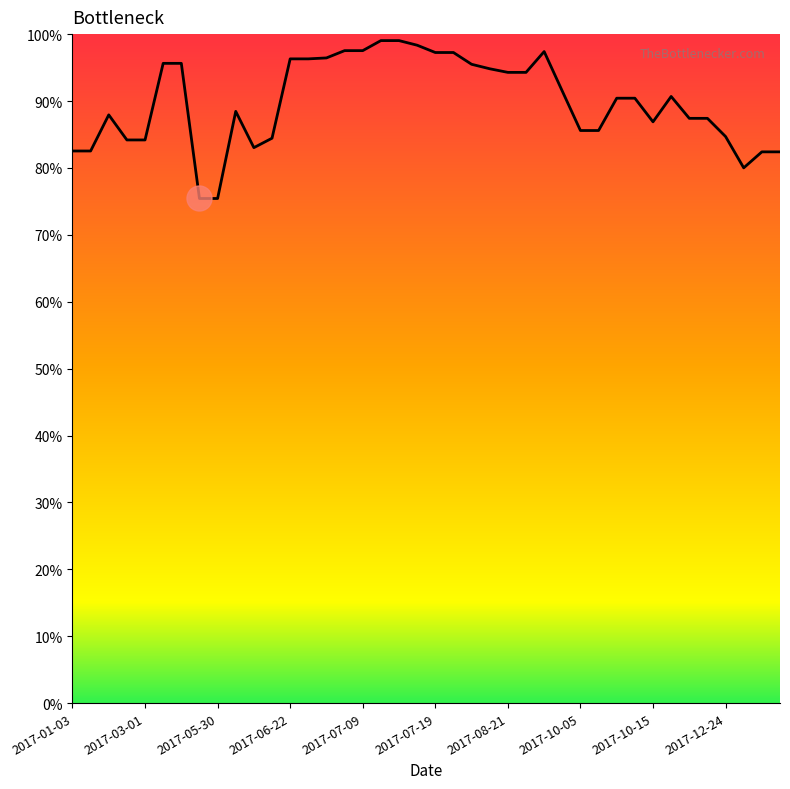

What is the difference between the maximum and minimum values?

23.6